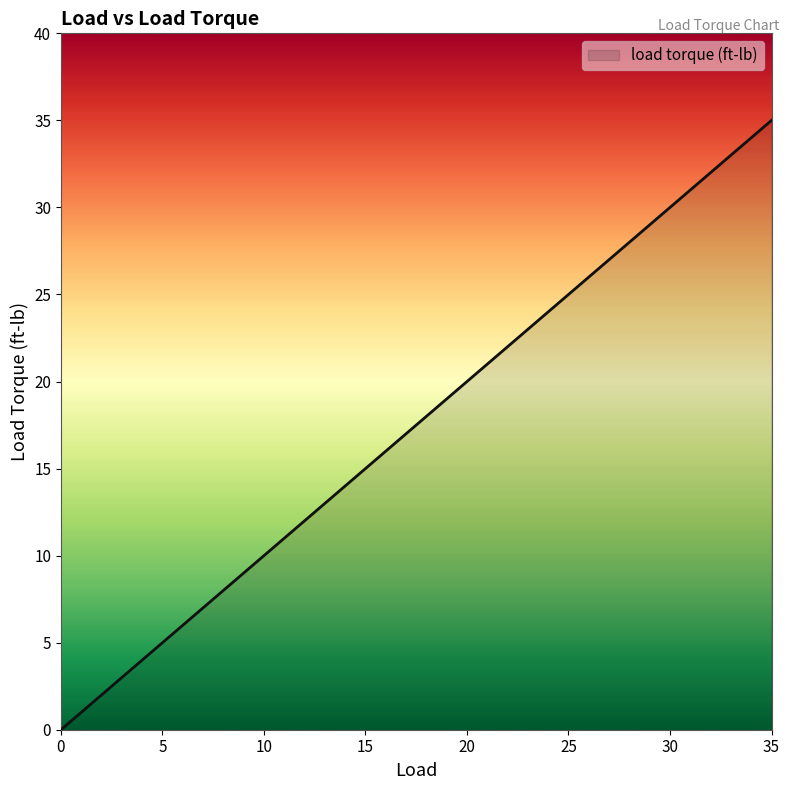

Between 35 and 25, which is larger?

35